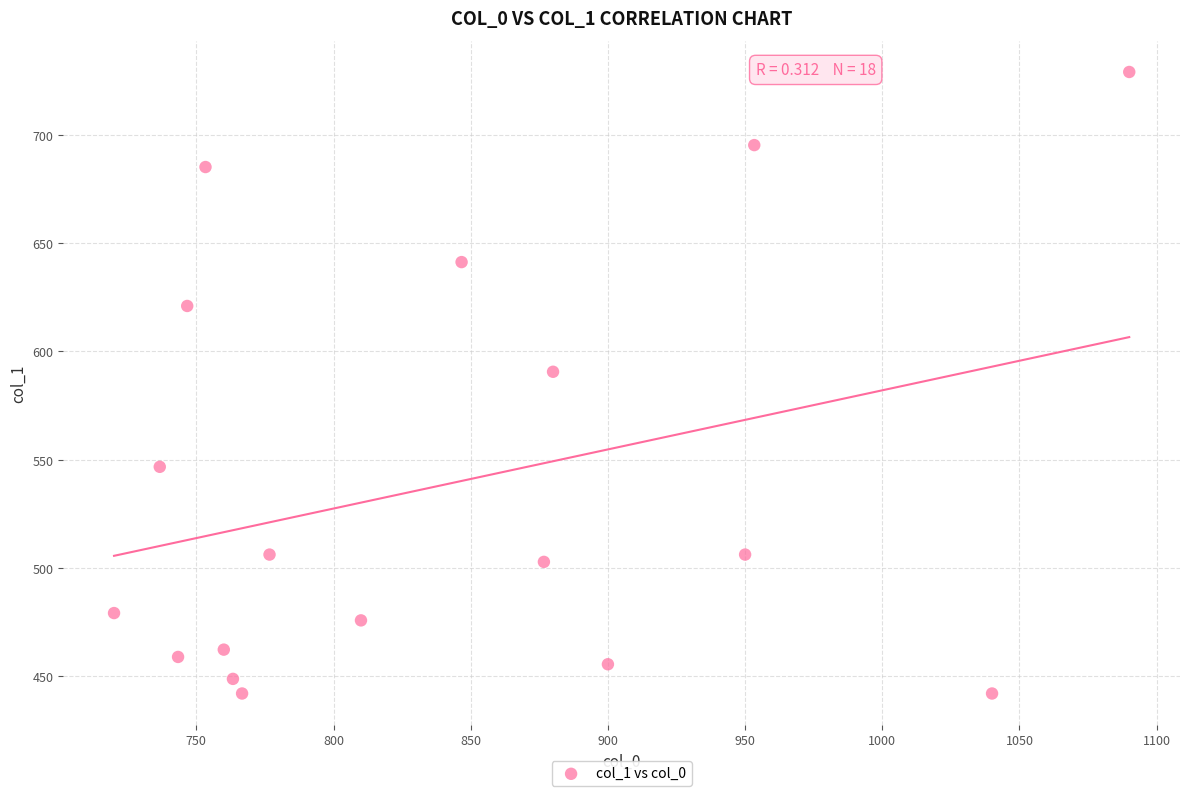

What Y value in the scatter plot is closest to 585?

590.6